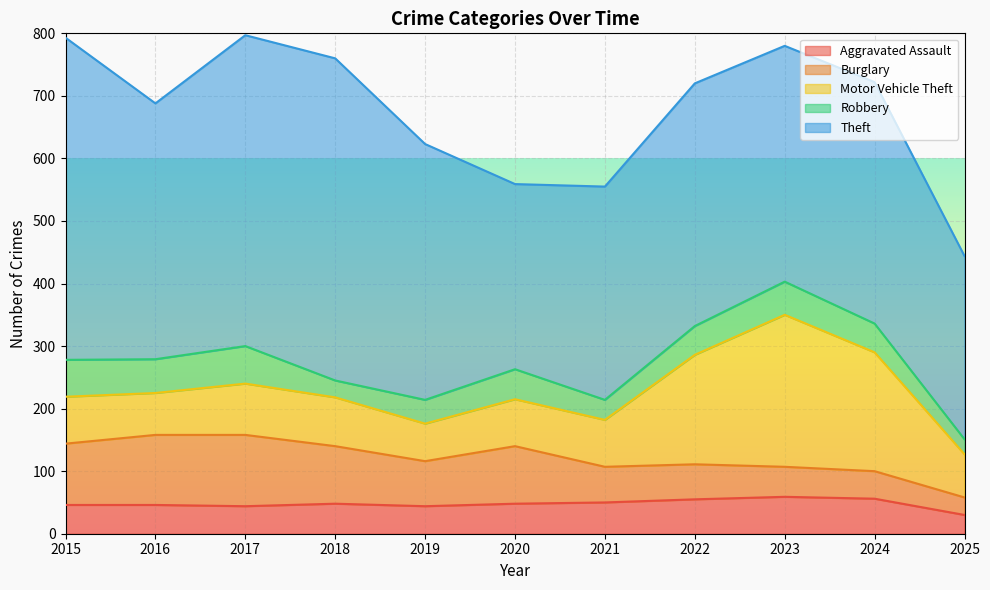

What is the value of the Robbery point at the 10th from the left?

46